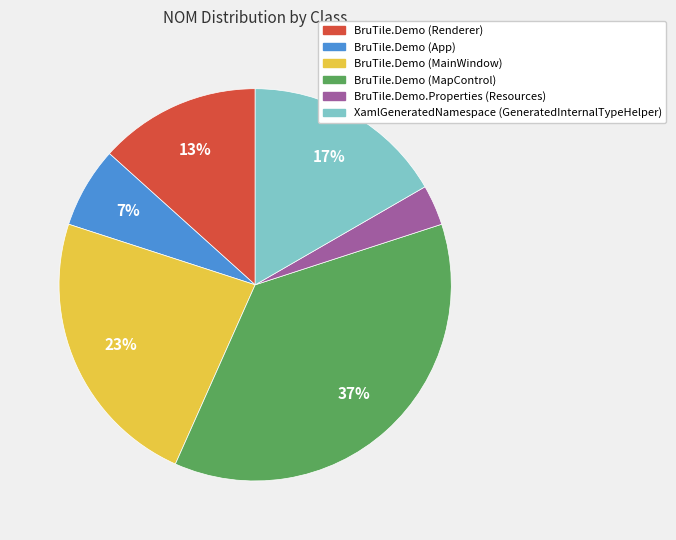

Is there any slice that represents more than half of the pie?

No